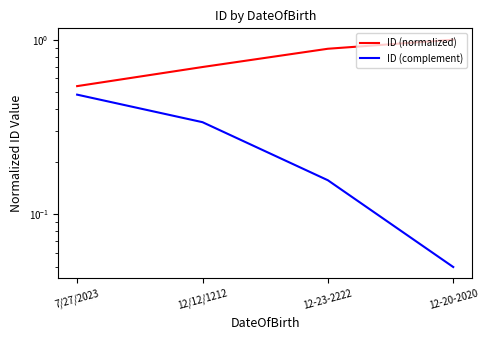

What is the total value across all series at 12-23-2222?

1.0